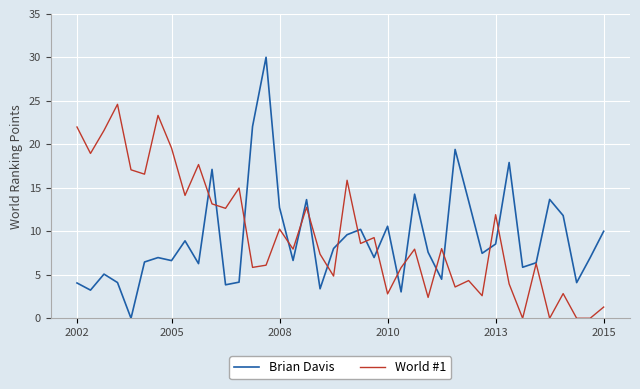

Which series has the largest total across all categories?

World #1